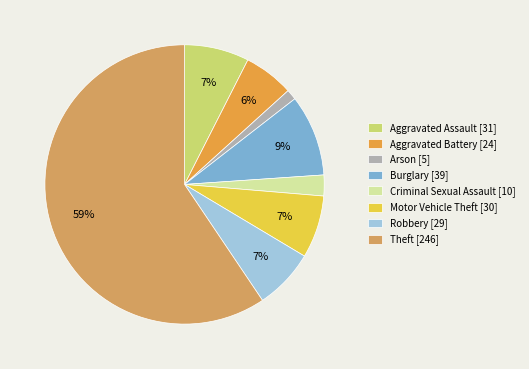

Rank the categories by value from highest to lowest.

Theft, Burglary, Aggravated Assault, Motor Vehicle Theft, Robbery, Aggravated Battery, Criminal Sexual Assault, Arson